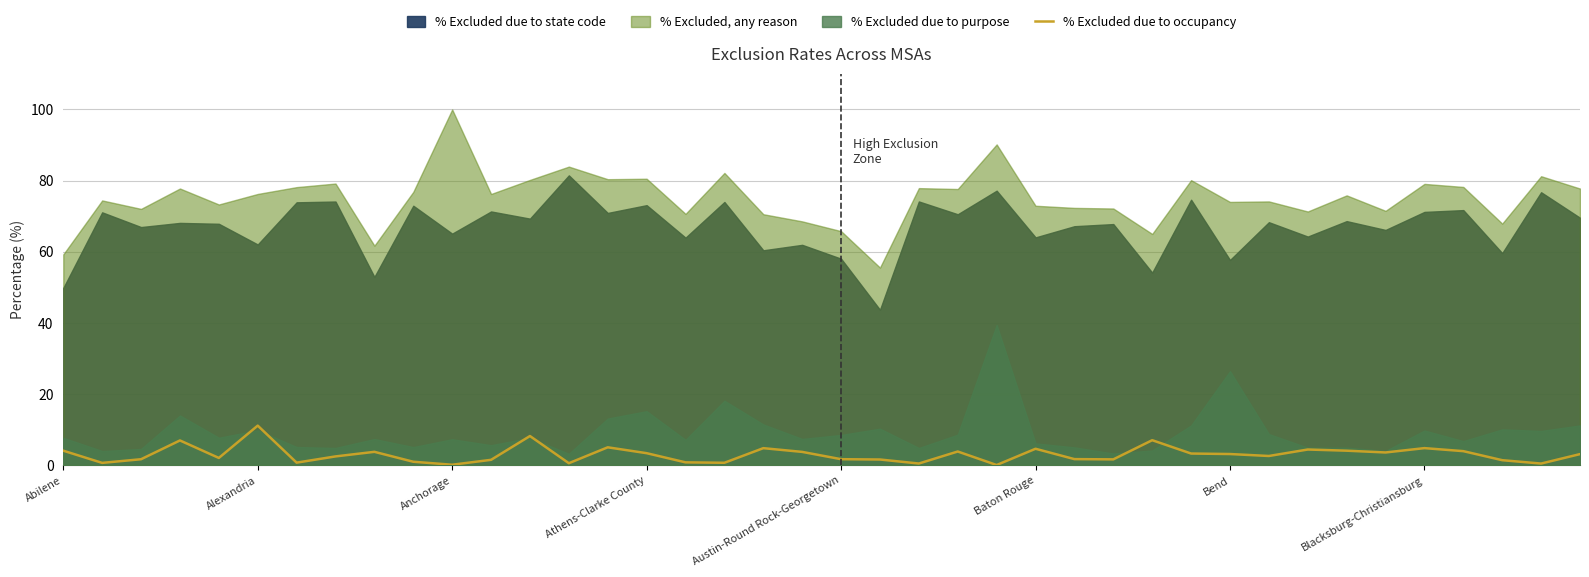

Reading left to right, extract all data points from this chart.

4.0	0.6	1.6	6.9	2.0	11.1	0.7	2.4	3.7	0.9	0.1	1.5	8.2	0.5	5.0	3.3	0.8	0.6	4.8	3.7	1.6	1.6	0.4	3.8	0.0	4.6	1.7	1.6	7.0	3.2	3.1	2.5	4.4	4.0	3.5	4.8	3.9	1.4	0.4	3.1